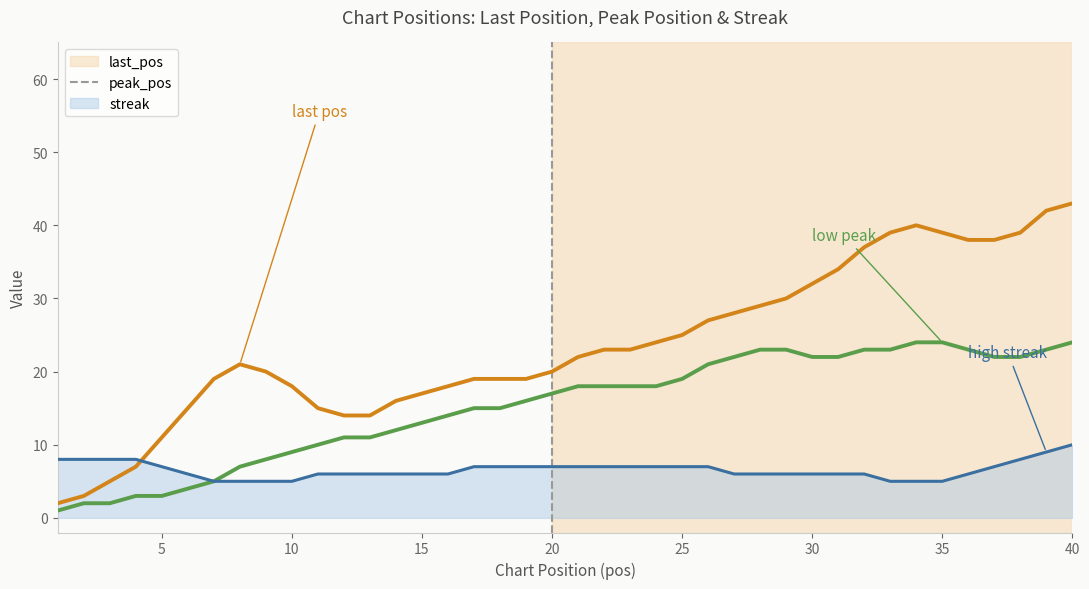

How many times do streak and last_pos cross each other?

1